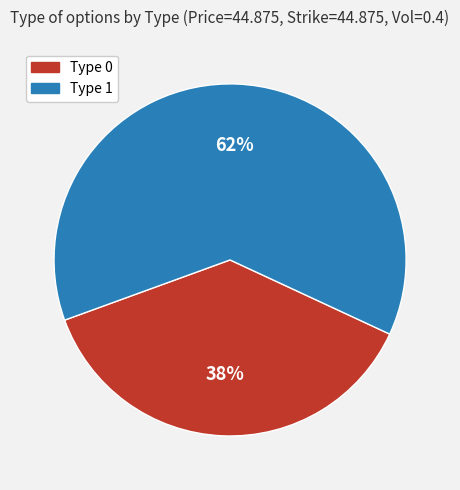

Which slice is the smallest?

Type 0